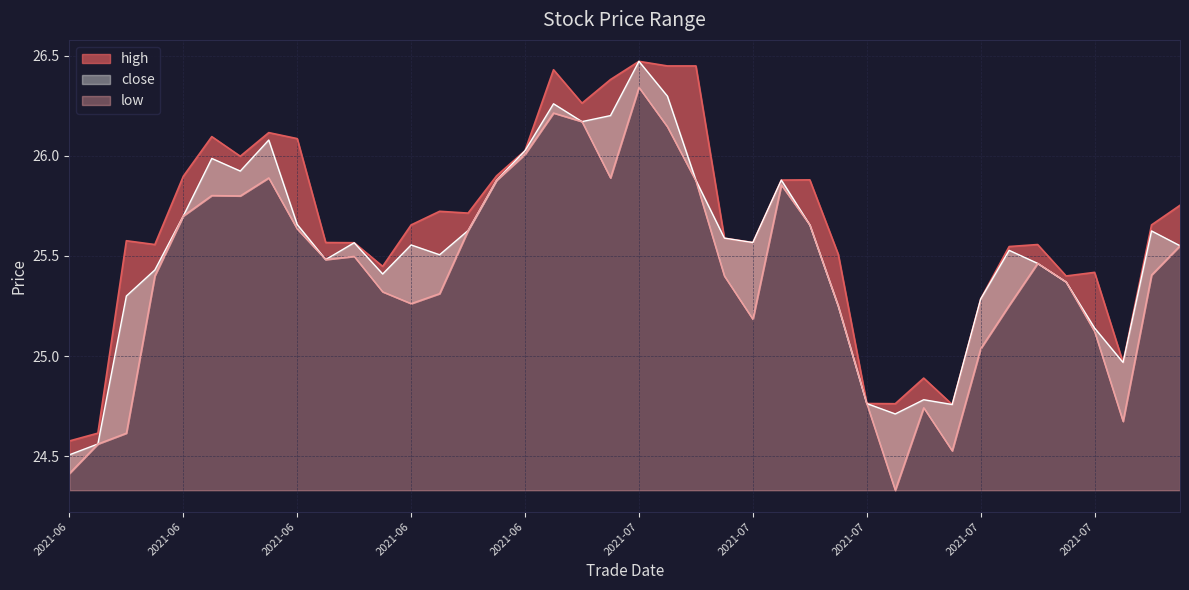

In low, how many points are lower than both neighbors (excluding endpoints)?

8